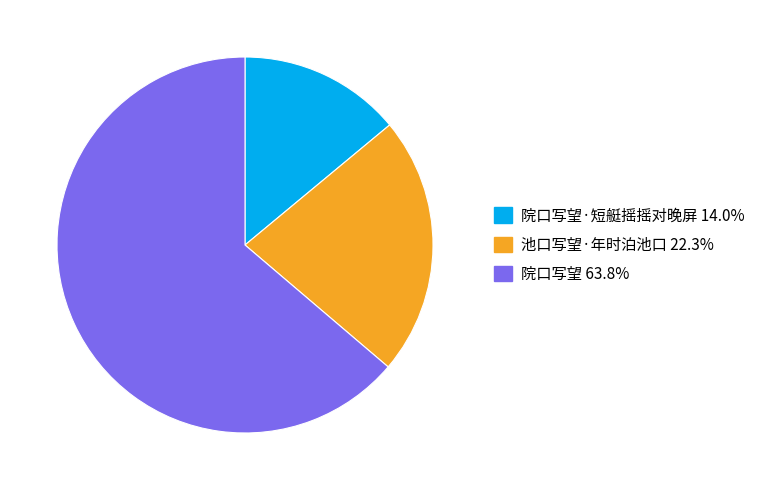

Does any single category account for the majority?

Yes